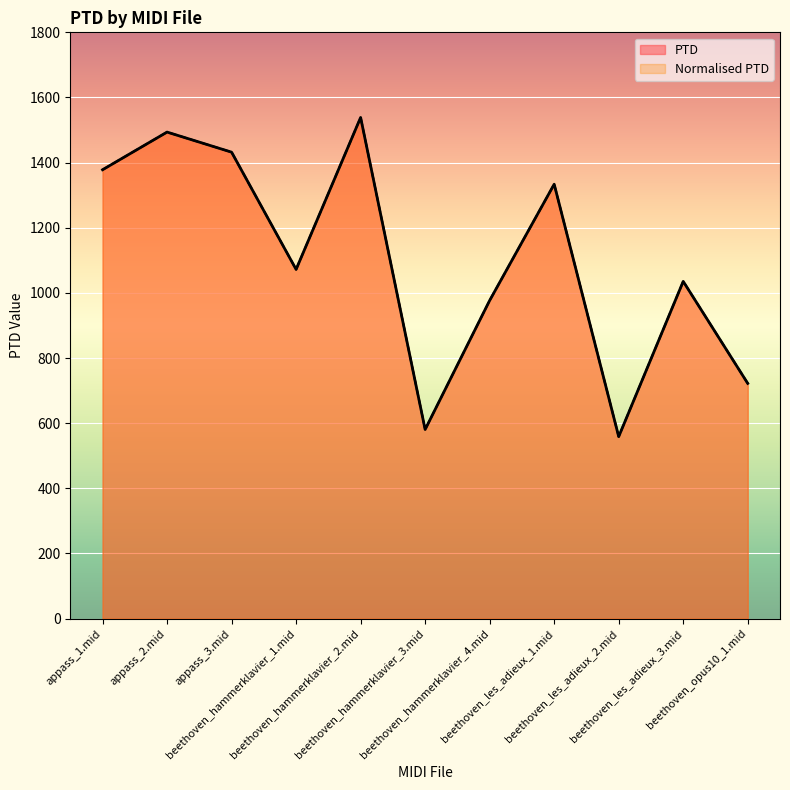

How many values in the Normalised PTD series exceed 1072?

6